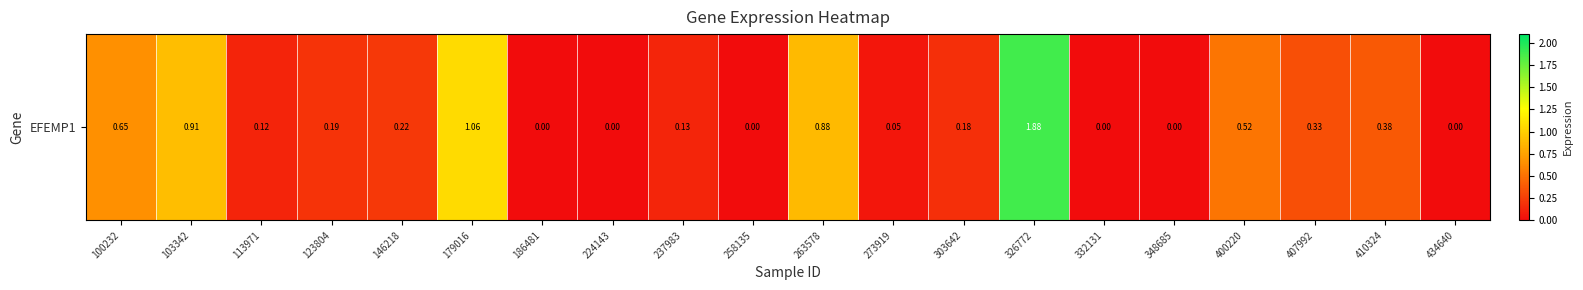

Rank the categories by value from lowest to highest.

186481, 224143, 258135, 332131, 348685, 434640, 273919, 113971, 237983, 303642, 123804, 146218, 407992, 410324, 400220, 100232, 263578, 103342, 179016, 326772